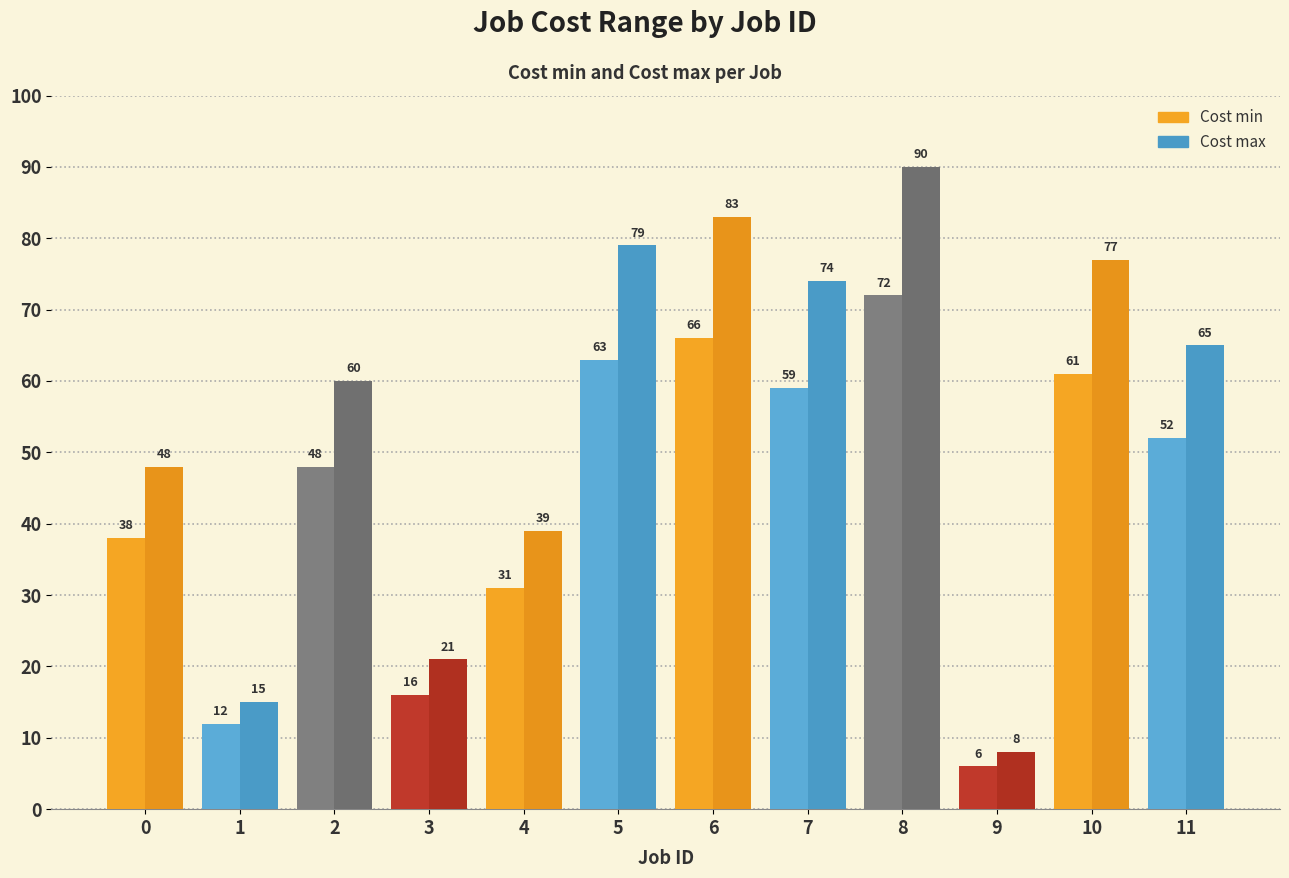

What is the average value of the Cost min series?

44